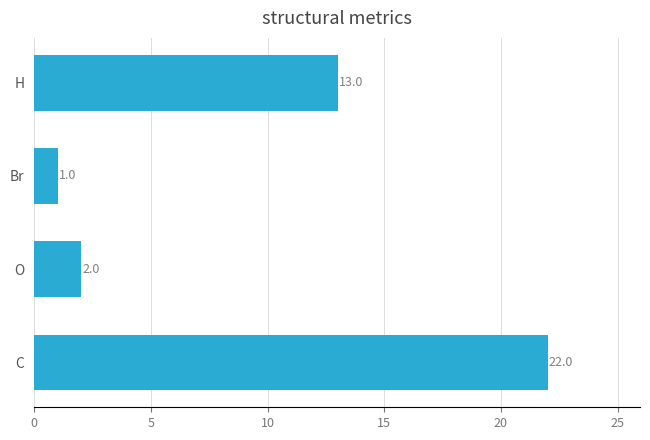

What is the greatest value displayed?

22